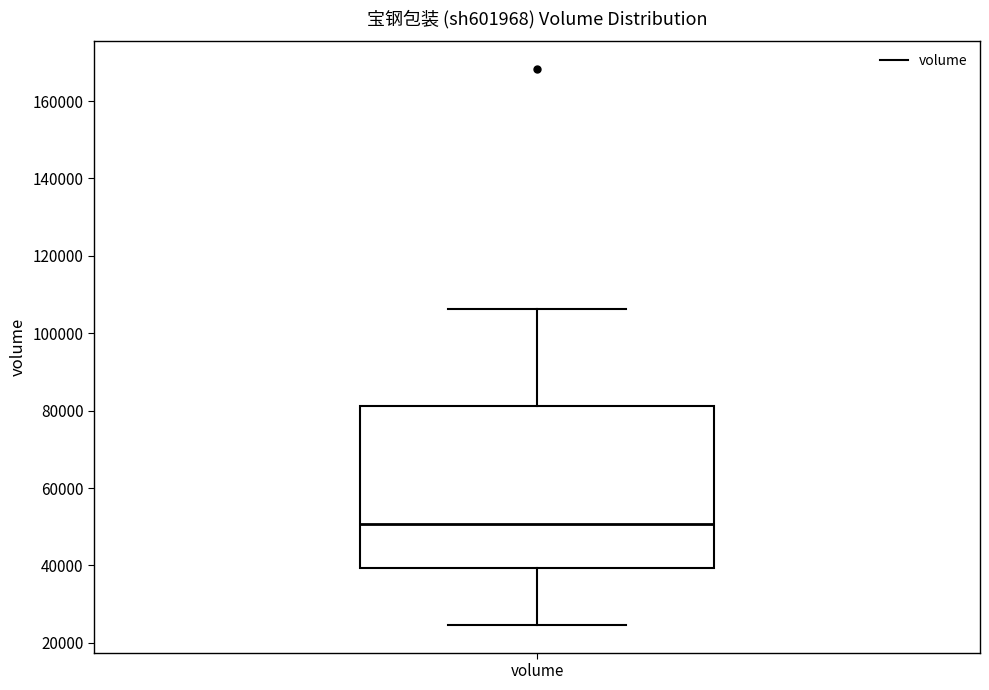

Where does the median line of the box for volume sit on the y-axis? The values are not printed on the chart, so give them approximately, as read against the axis.

50000